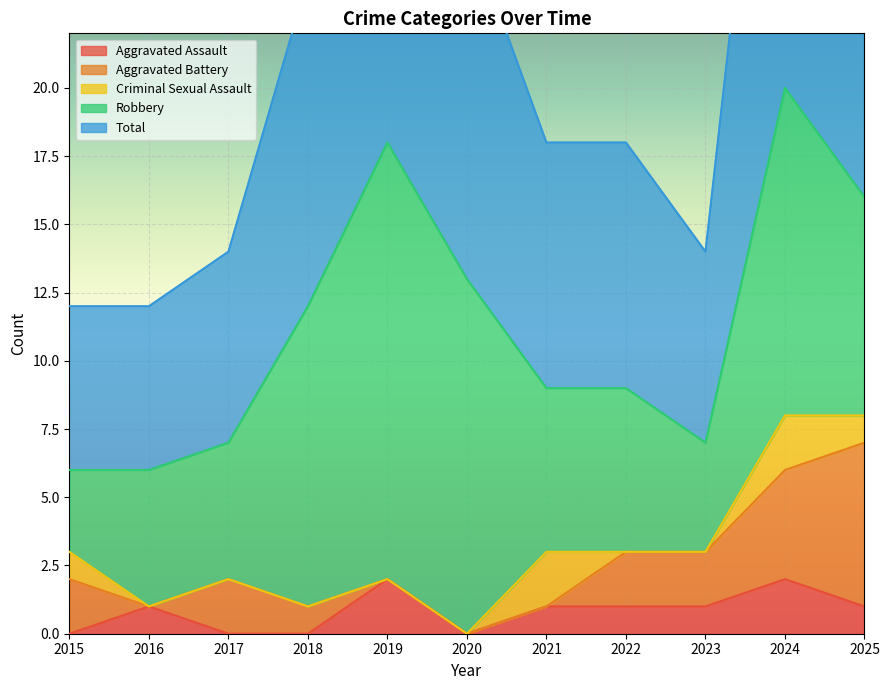

At how many categories does at least one series exceed 6?

9